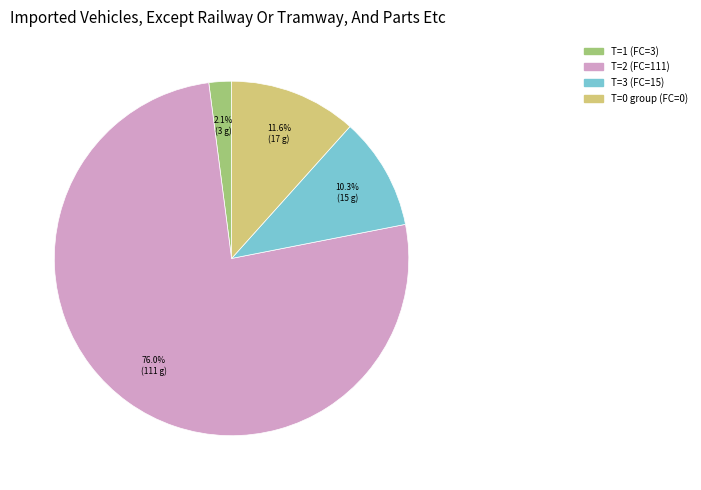

Is there a majority slice in this chart?

Yes